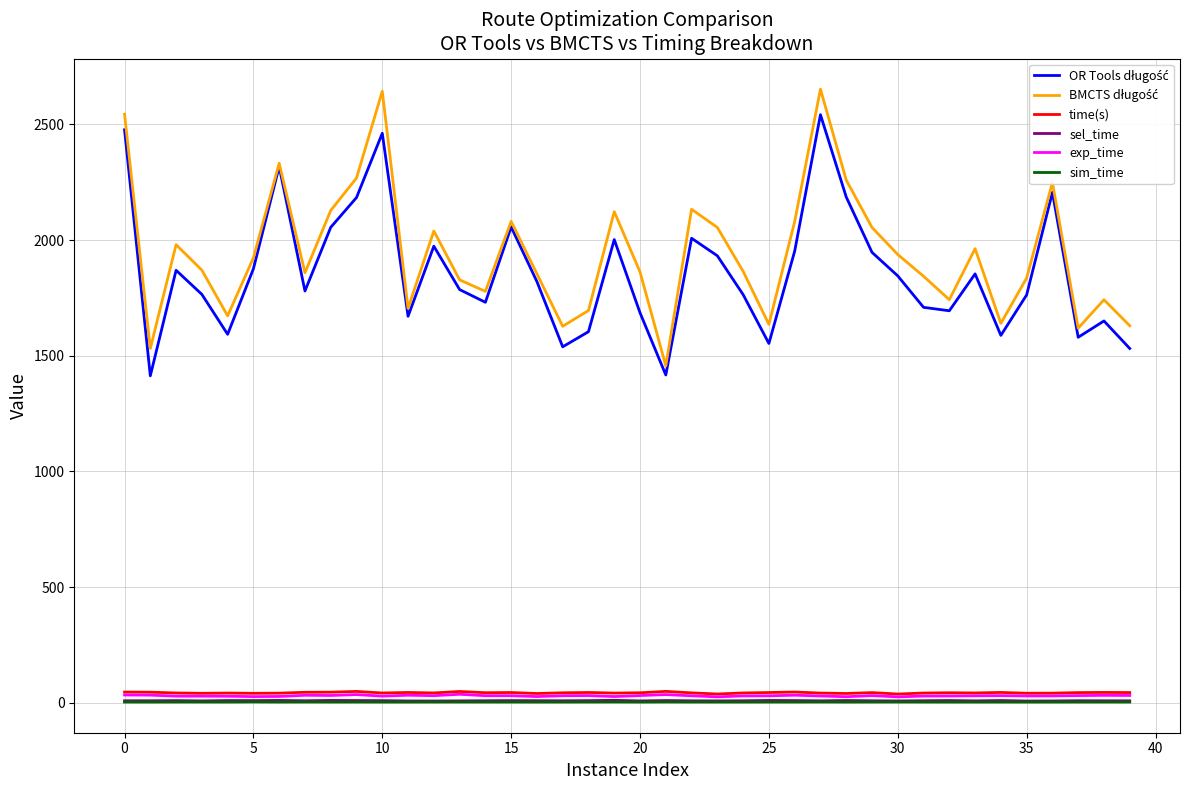

True or false: time(s) and sel_time intersect in this chart.

False